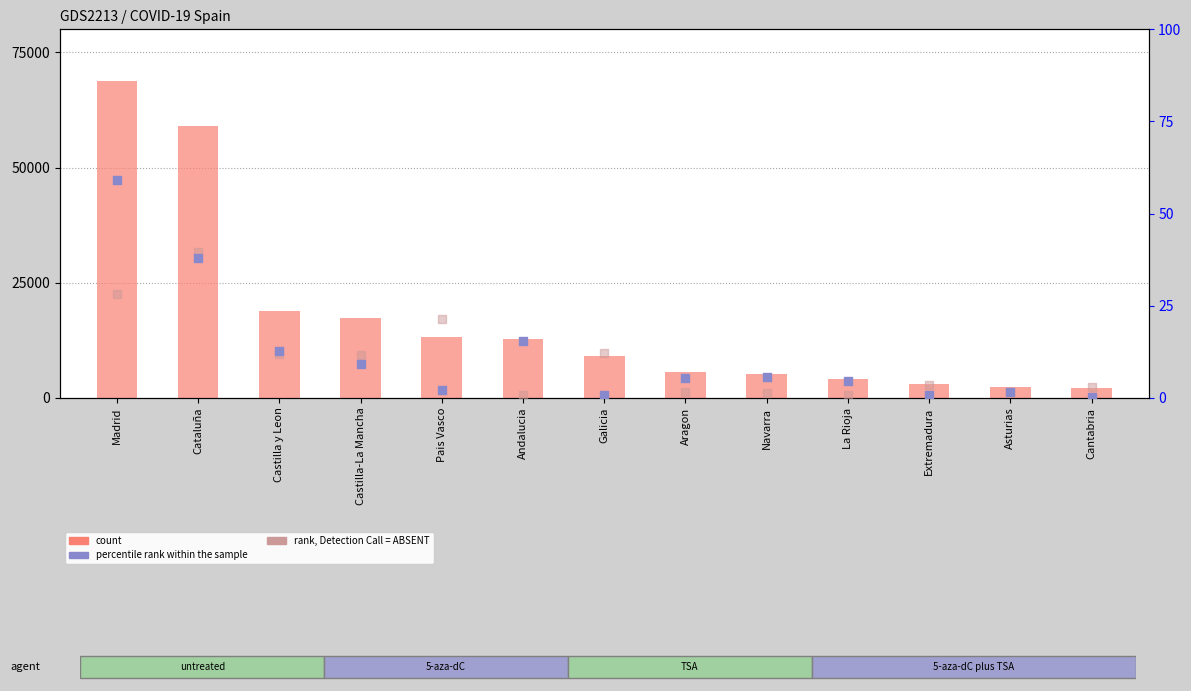

Which series has the largest total across all categories?

count (Casos totales)